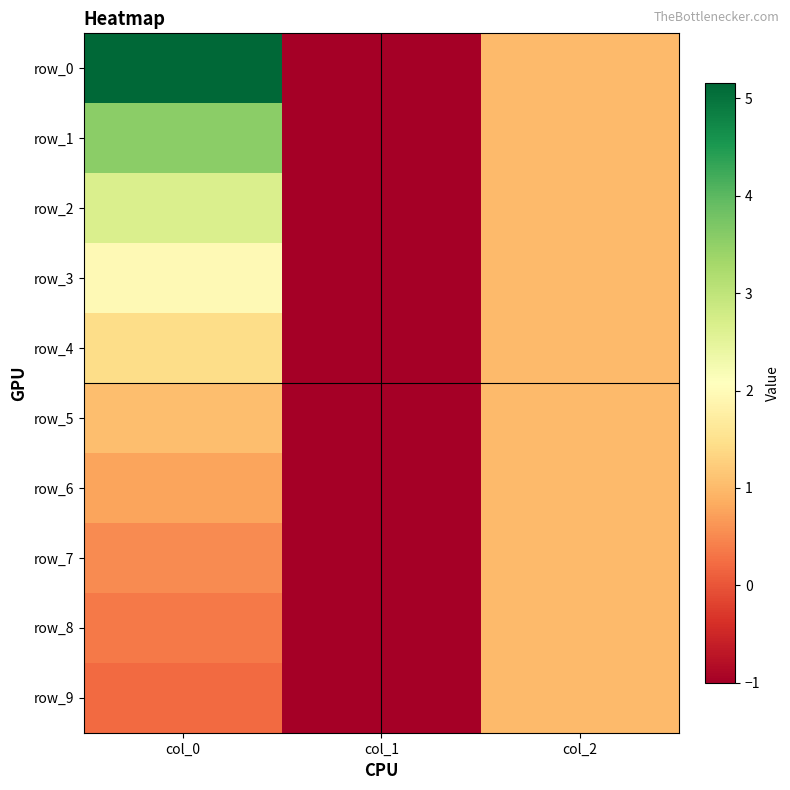

Which series has the largest total across all categories?

row_0